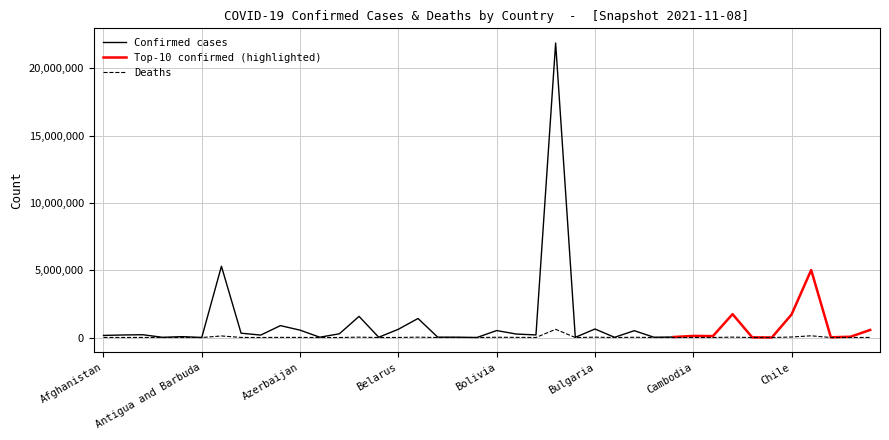

How many interior local valleys (lower than both neighbors) does the data have?

14